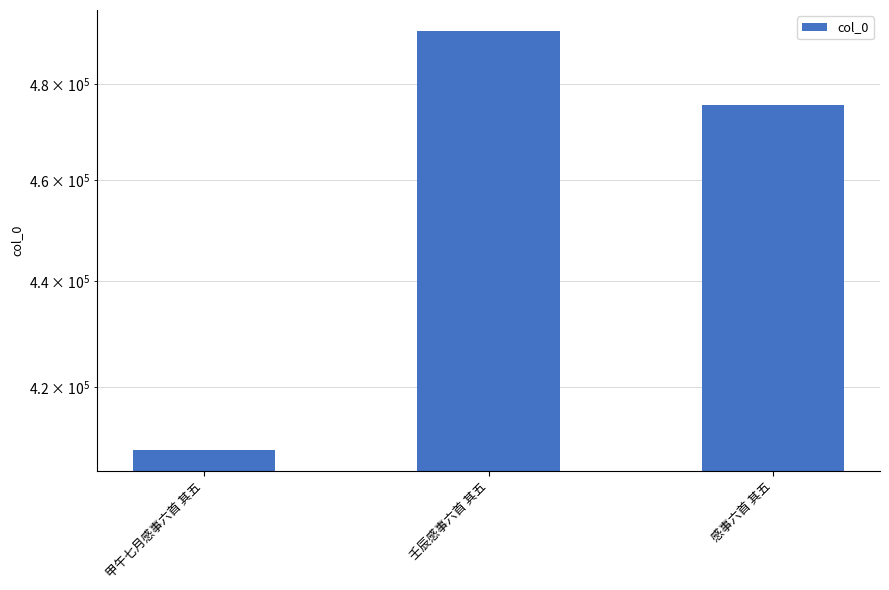

What is the label of the 2nd bar from the left?

壬辰感事六首 其五